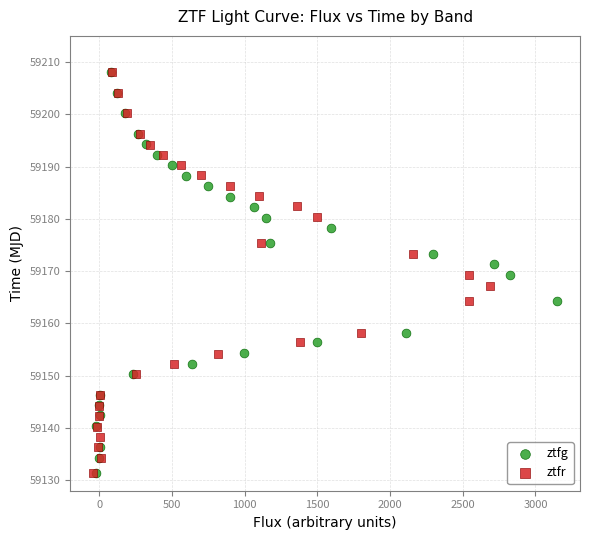

Which series has the widest spread of Y values?

ztfg